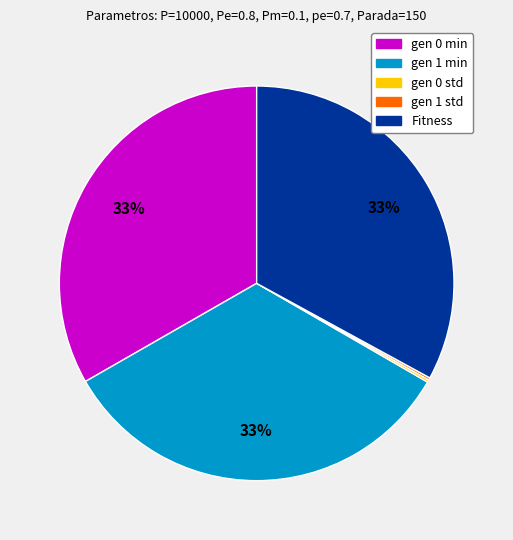

True or false: gen 0 min accounts for 46% of the total.

False